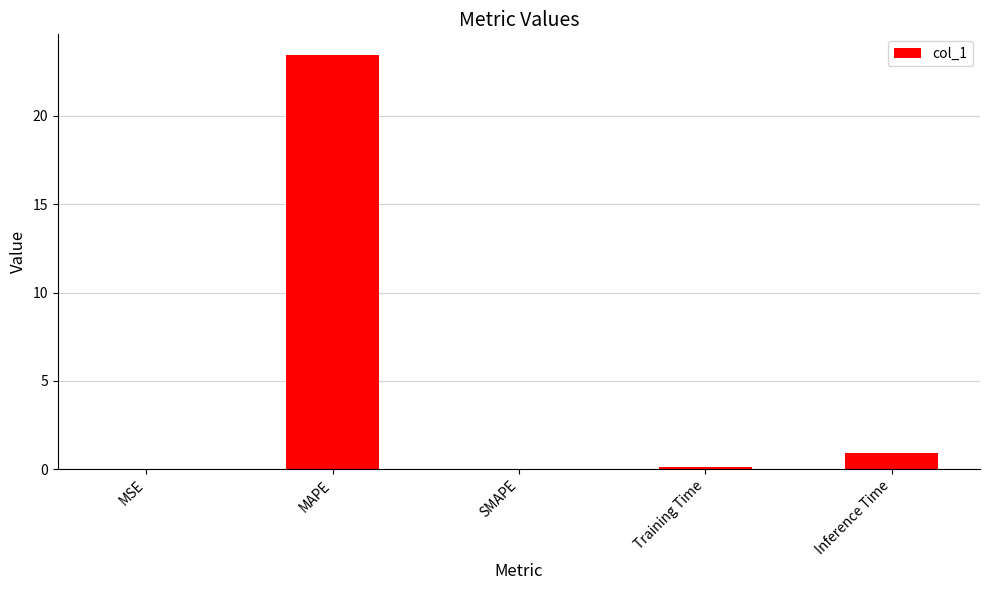

At which label is the value closest to 11?

Inference Time